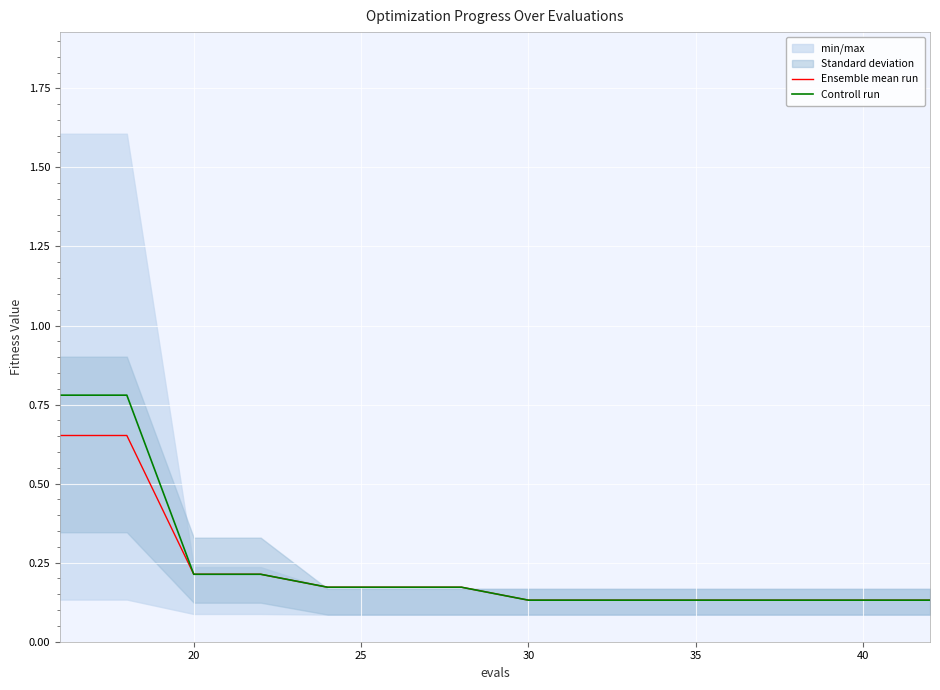

Count the Controll run values in the range 0 to 1.

15